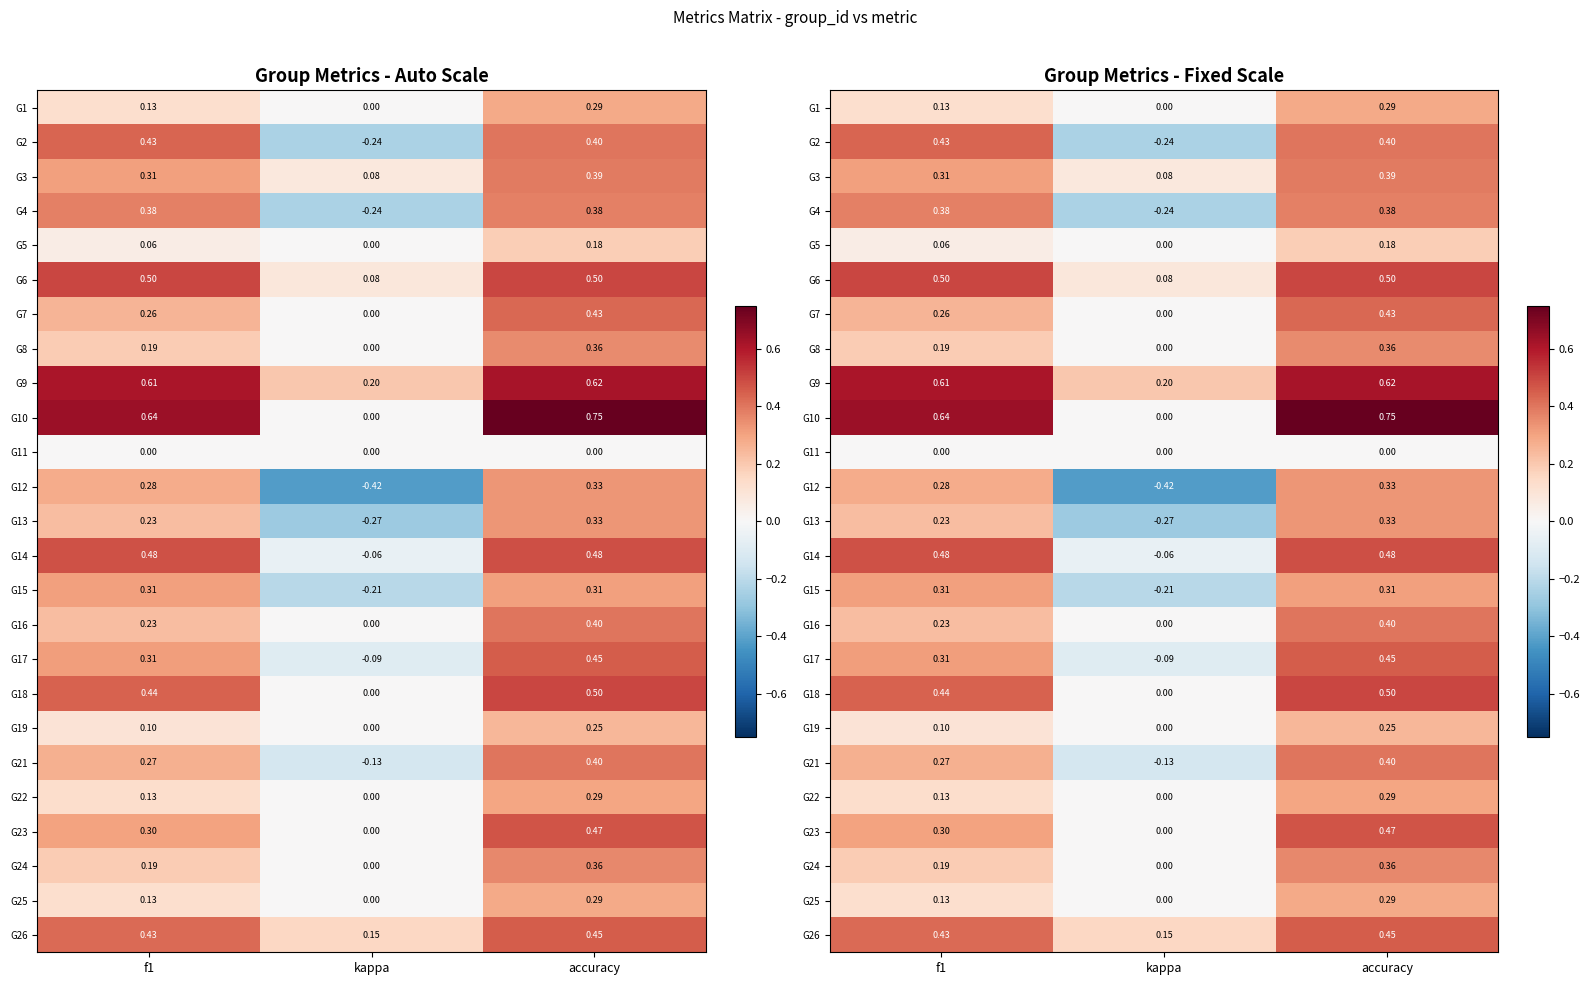

At which label is G25 closest to 0?

kappa